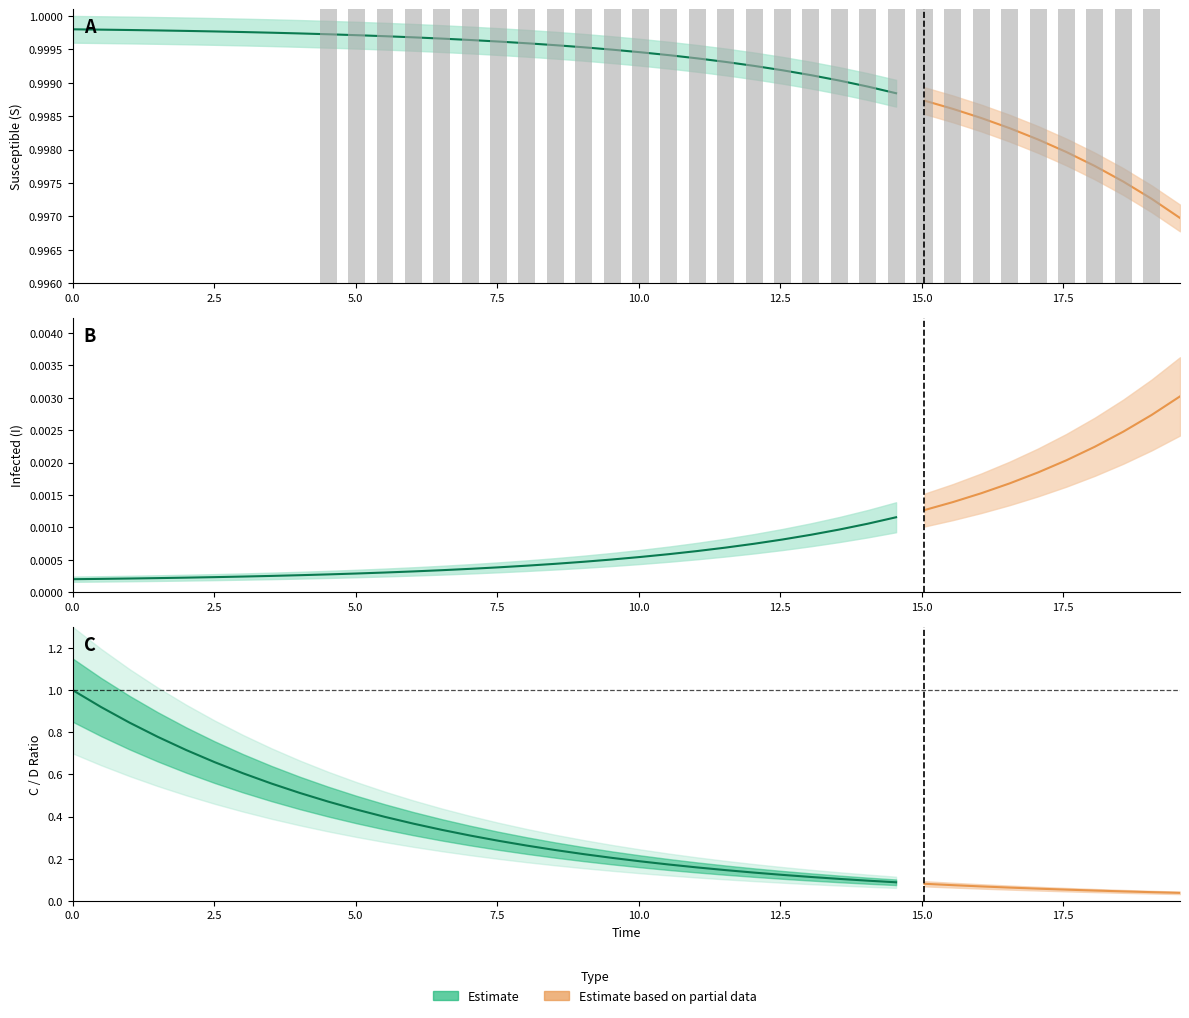

True or false: time has a value of 8.0 at 16.

True